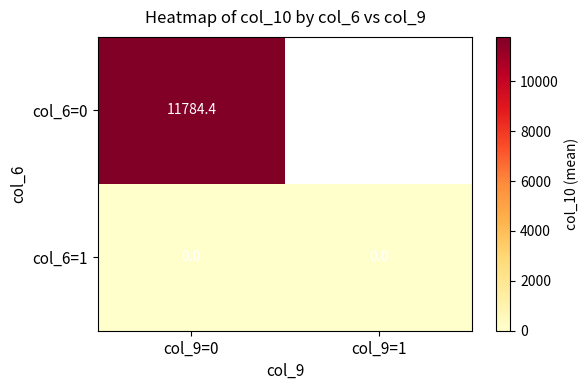

Which series has the largest range (max minus min)?

col_6=0